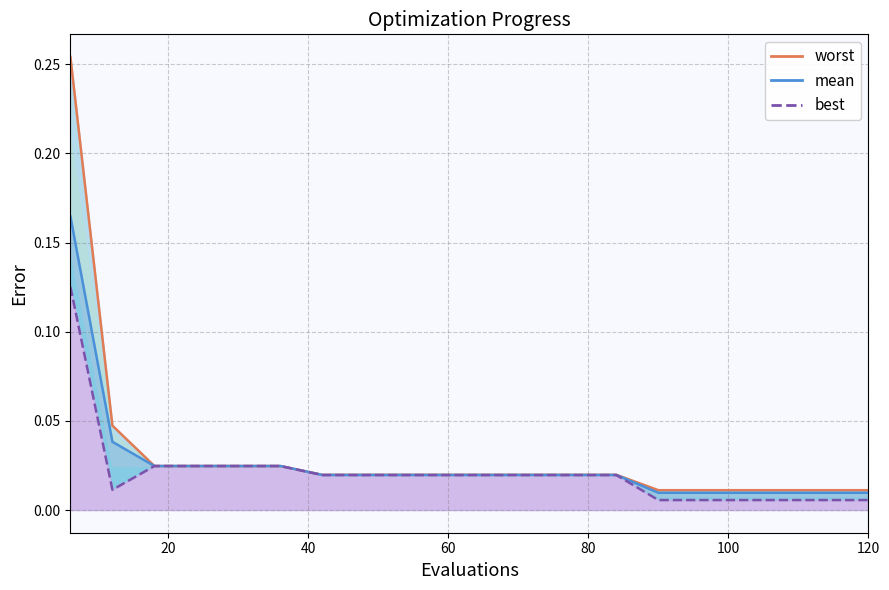

Rank the series by their average value, from lowest to highest.

best_line, mean_line, worst_line